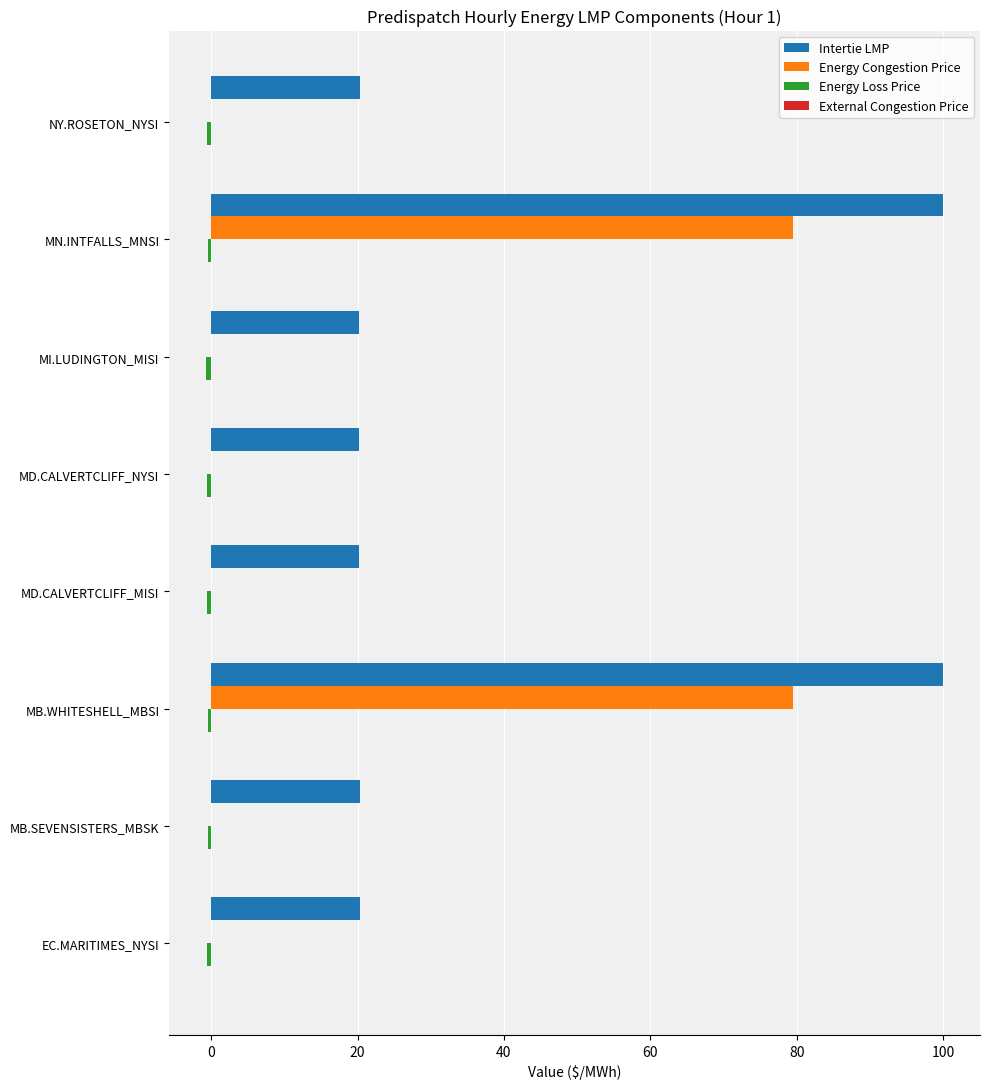

Which series has the largest total across all categories?

Intertie LMP